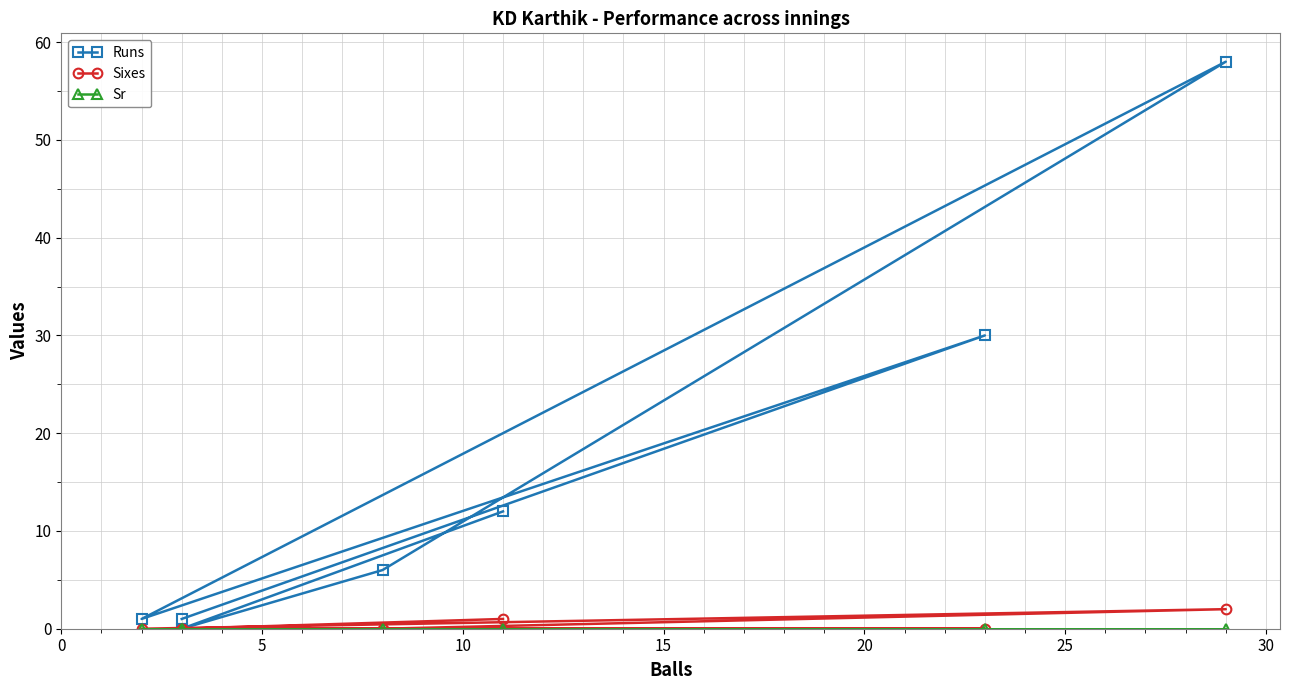

Between 25 and 20, which is larger?

20